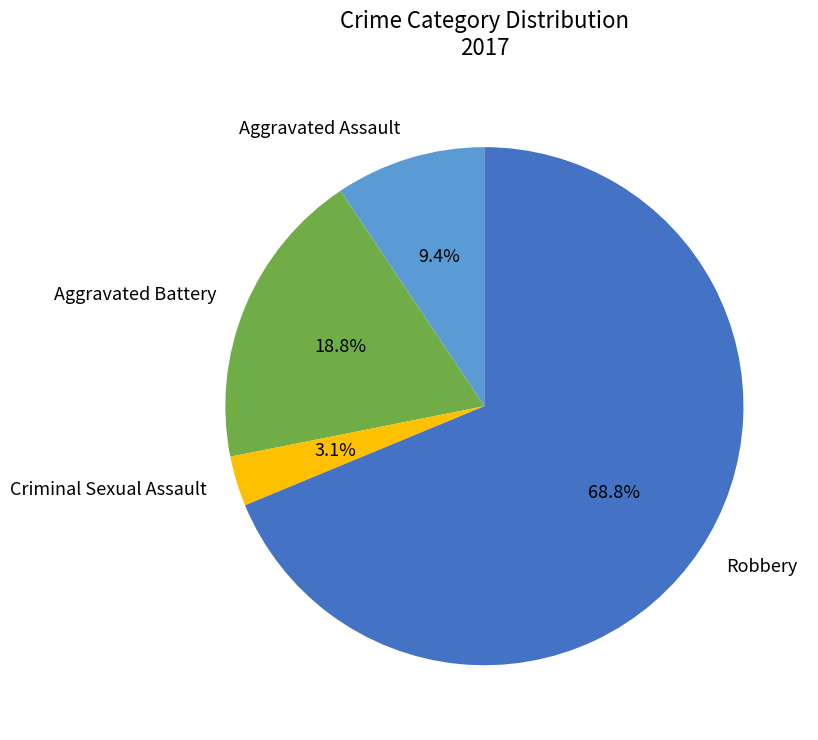

Is the sum of Aggravated Battery and Robbery greater than half?

Yes